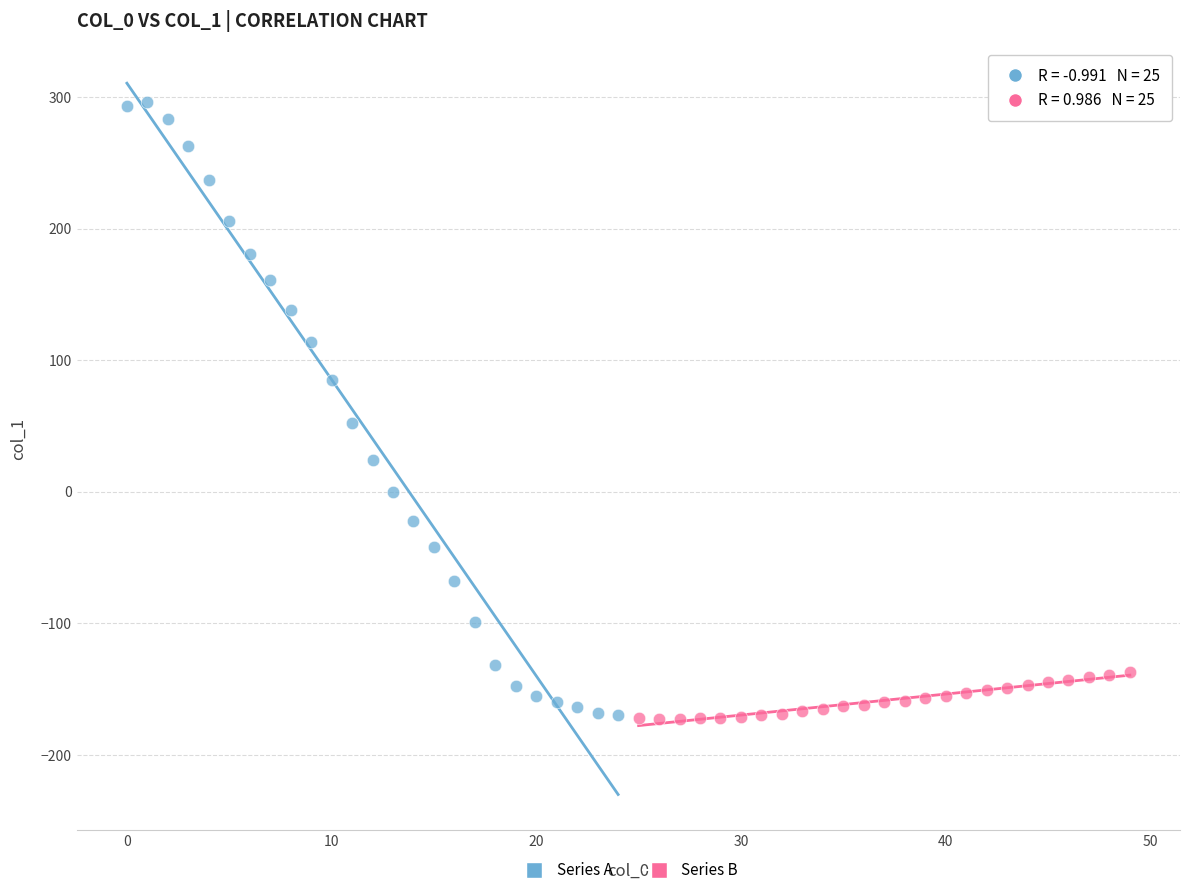

Which series has the largest Y range (max minus min)?

Series A